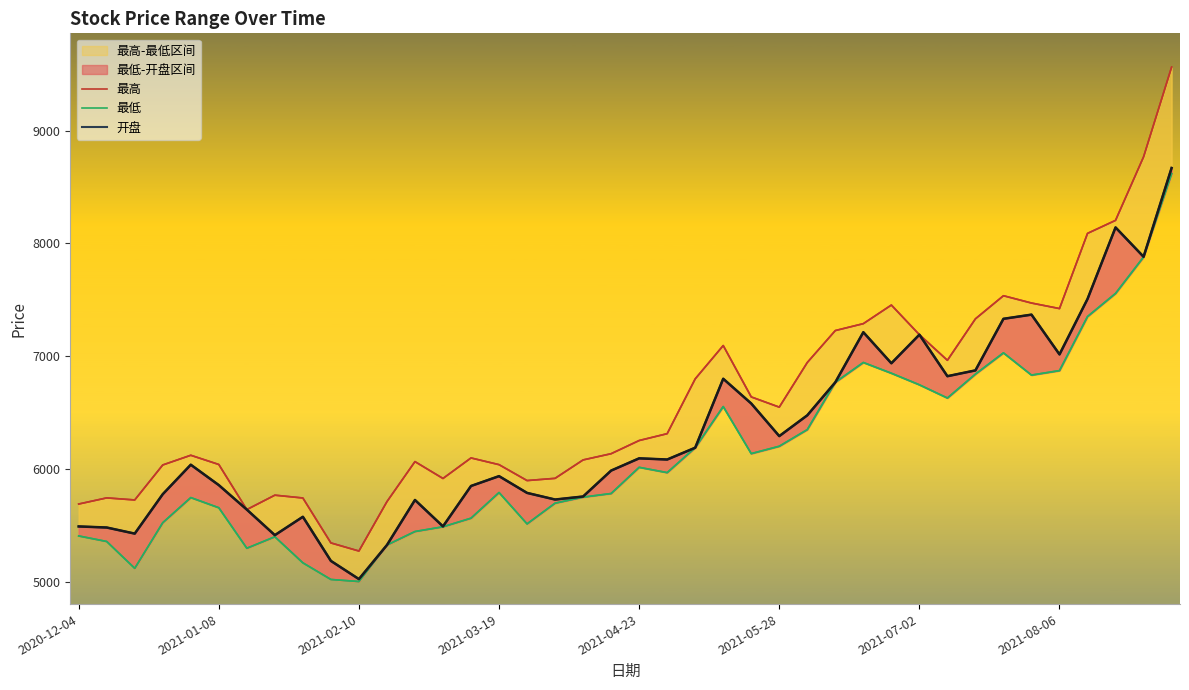

Does the chart have visible grid lines?

No